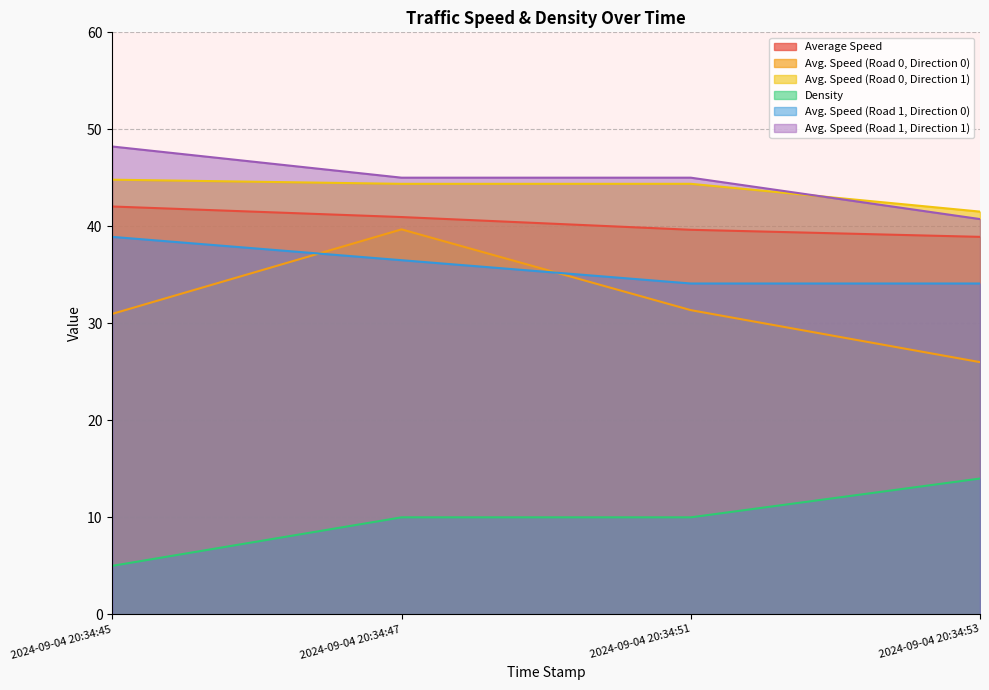

List the series in order of their peak value, lowest first.

Density, Avg. Speed (Road 1, Direction 0), Avg. Speed (Road 0, Direction 0), Average Speed, Avg. Speed (Road 0, Direction 1), Avg. Speed (Road 1, Direction 1)